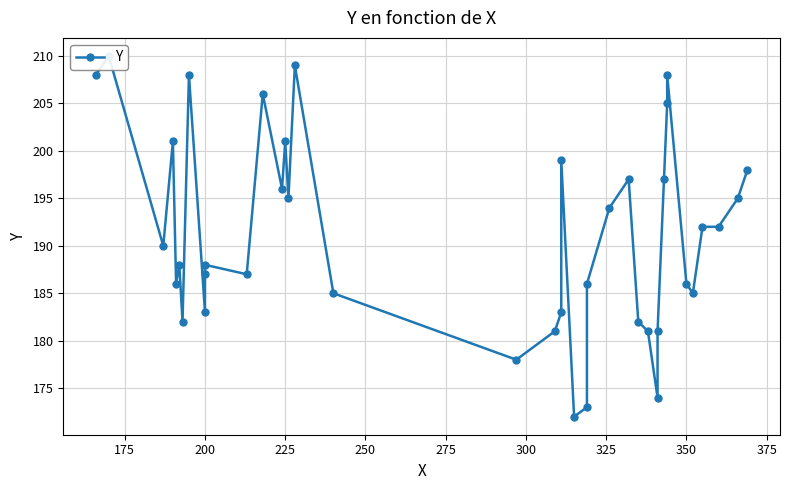

Reading left to right, extract all data points from this chart.

208	210	190	201	186	188	182	208	183	187	188	187	206	196	201	195	209	185	178	181	183	199	172	173	186	194	197	182	181	174	181	197	205	208	186	185	192	192	195	198